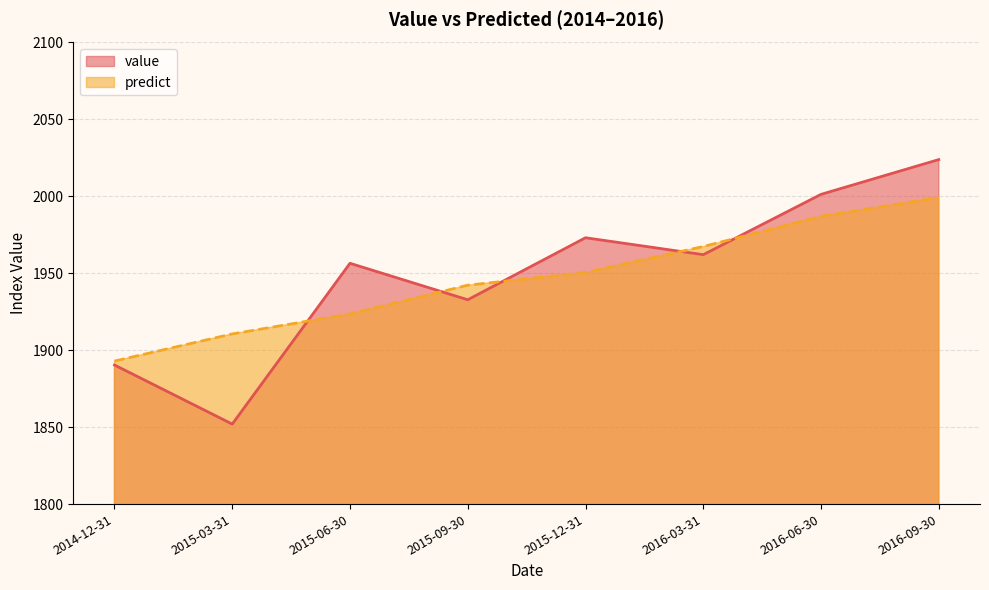

Which series has the largest total across all categories?

value